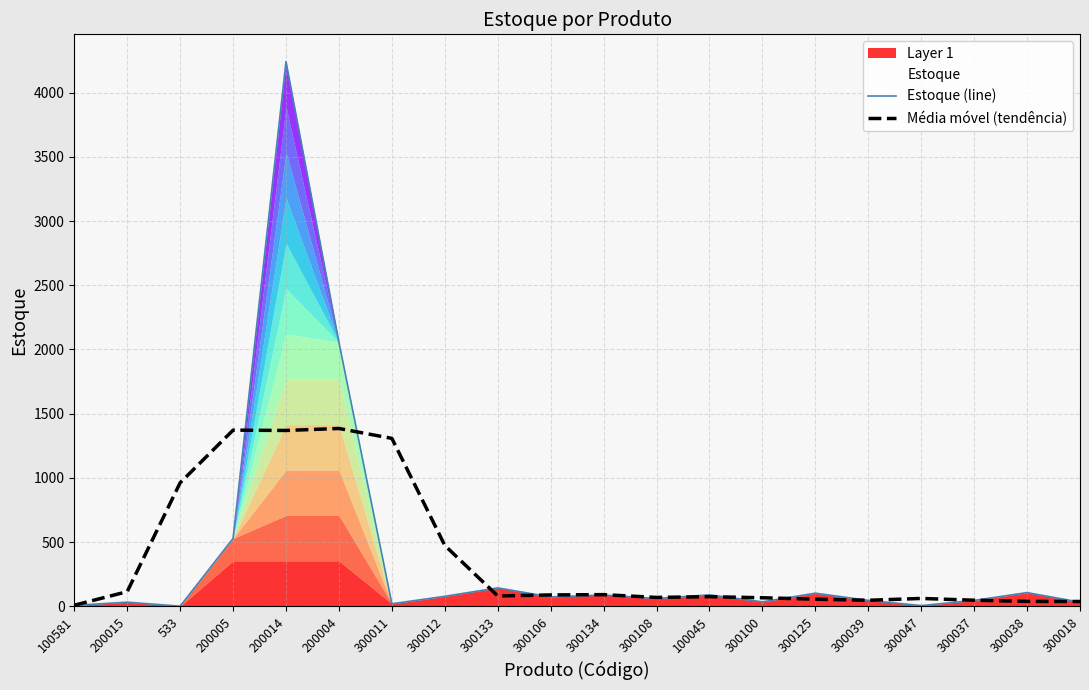

How many distinct data groups are displayed?

2